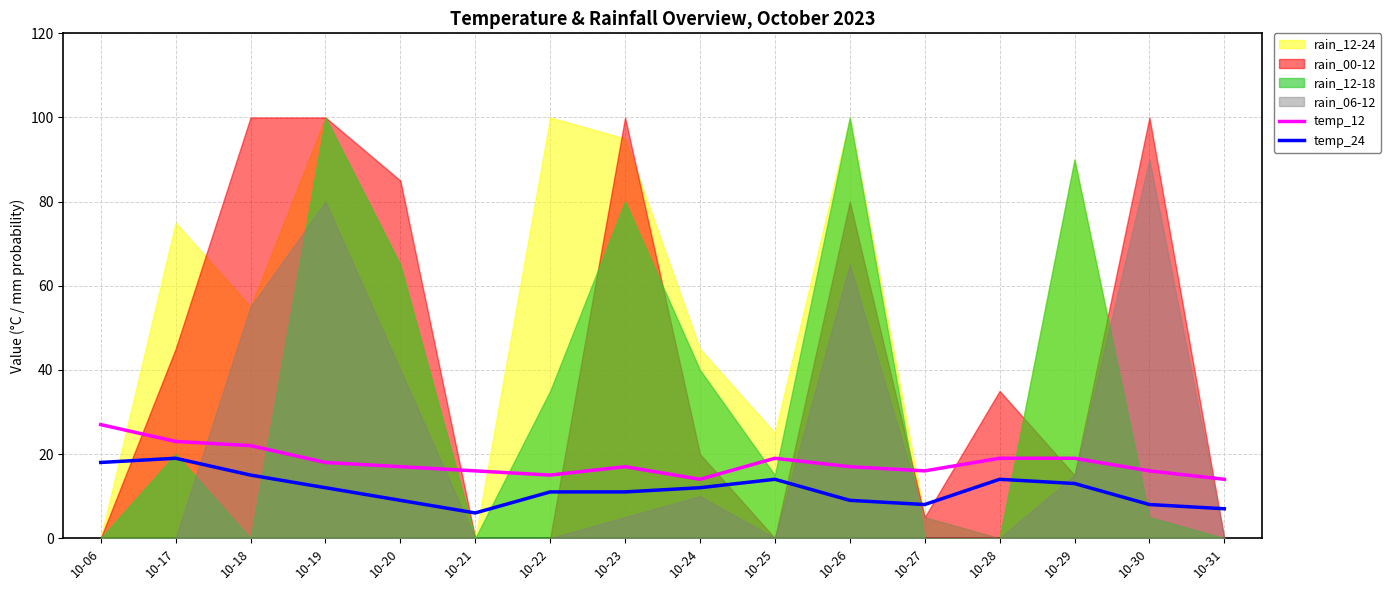

The temp_24 series shows 30 at 10-06. True or false?

False